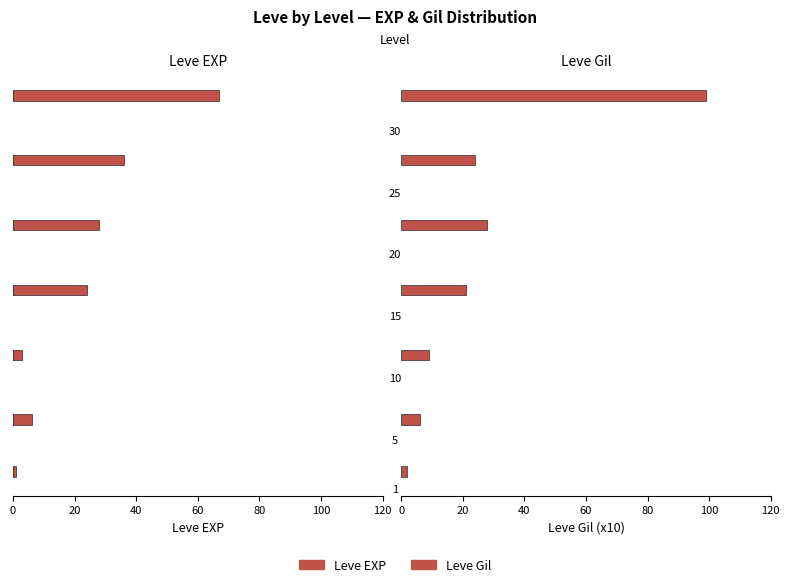

What is the greatest value displayed?

99